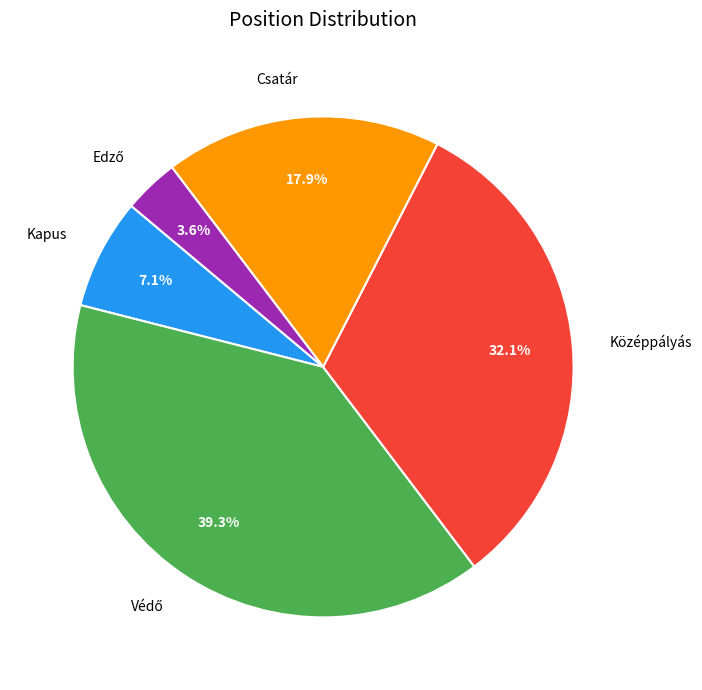

Is it true that Kapus is 1% of the pie?

False